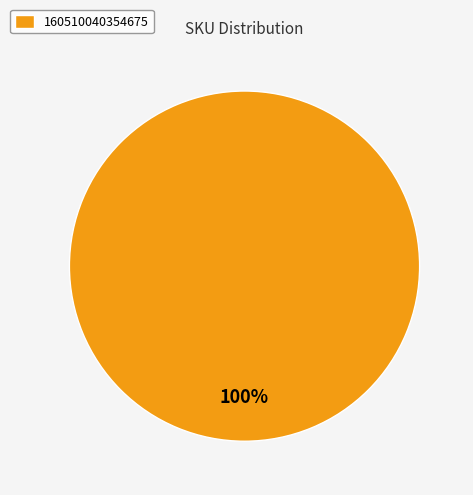

To the nearest percent, what percentage of the pie is 160510040354675?

100%